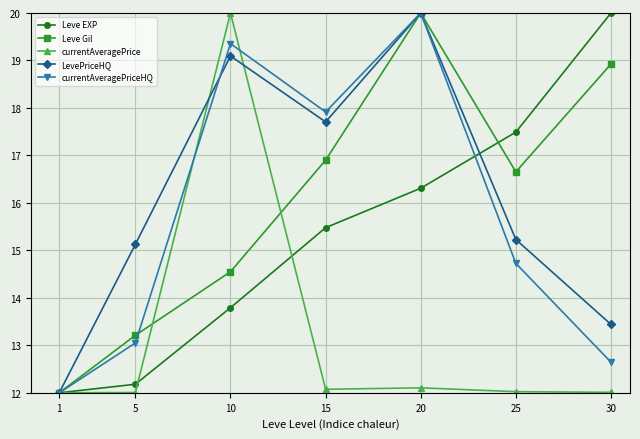

Is this an area chart (filled region under the line)?

No